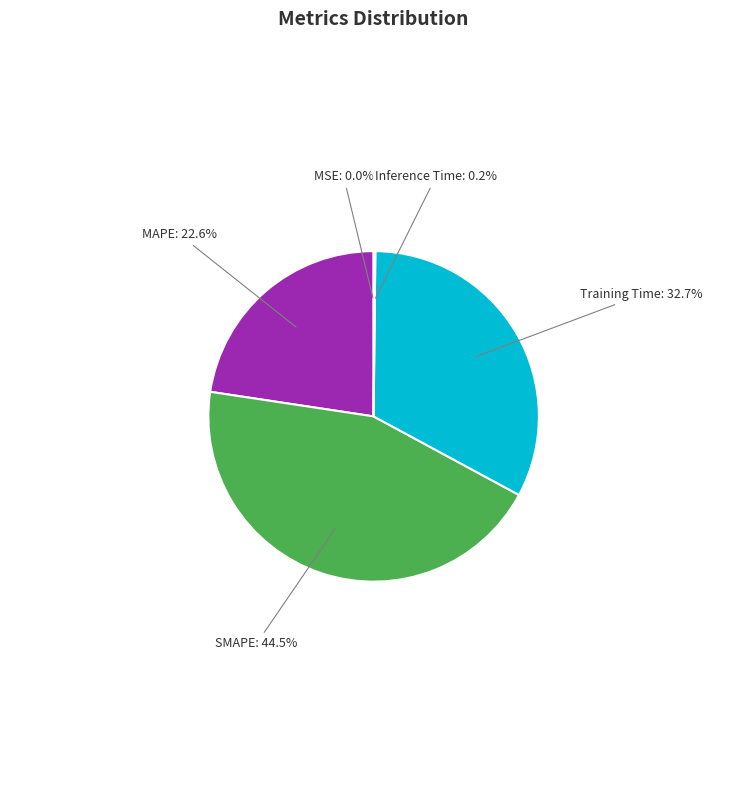

Which has a higher value, MAPE or SMAPE?

SMAPE